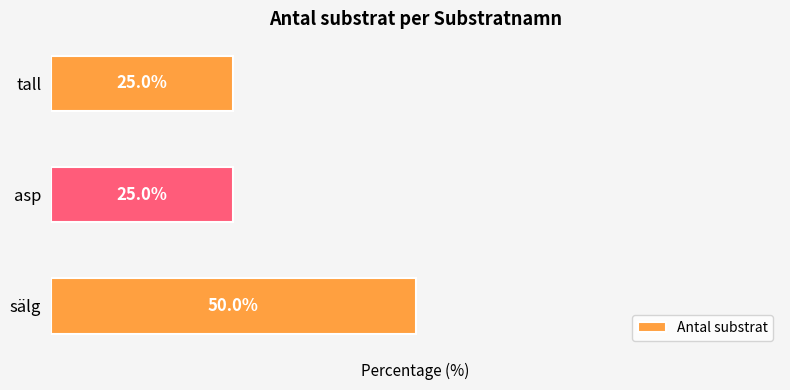

At which category does the chart reach its peak across all series?

sälg